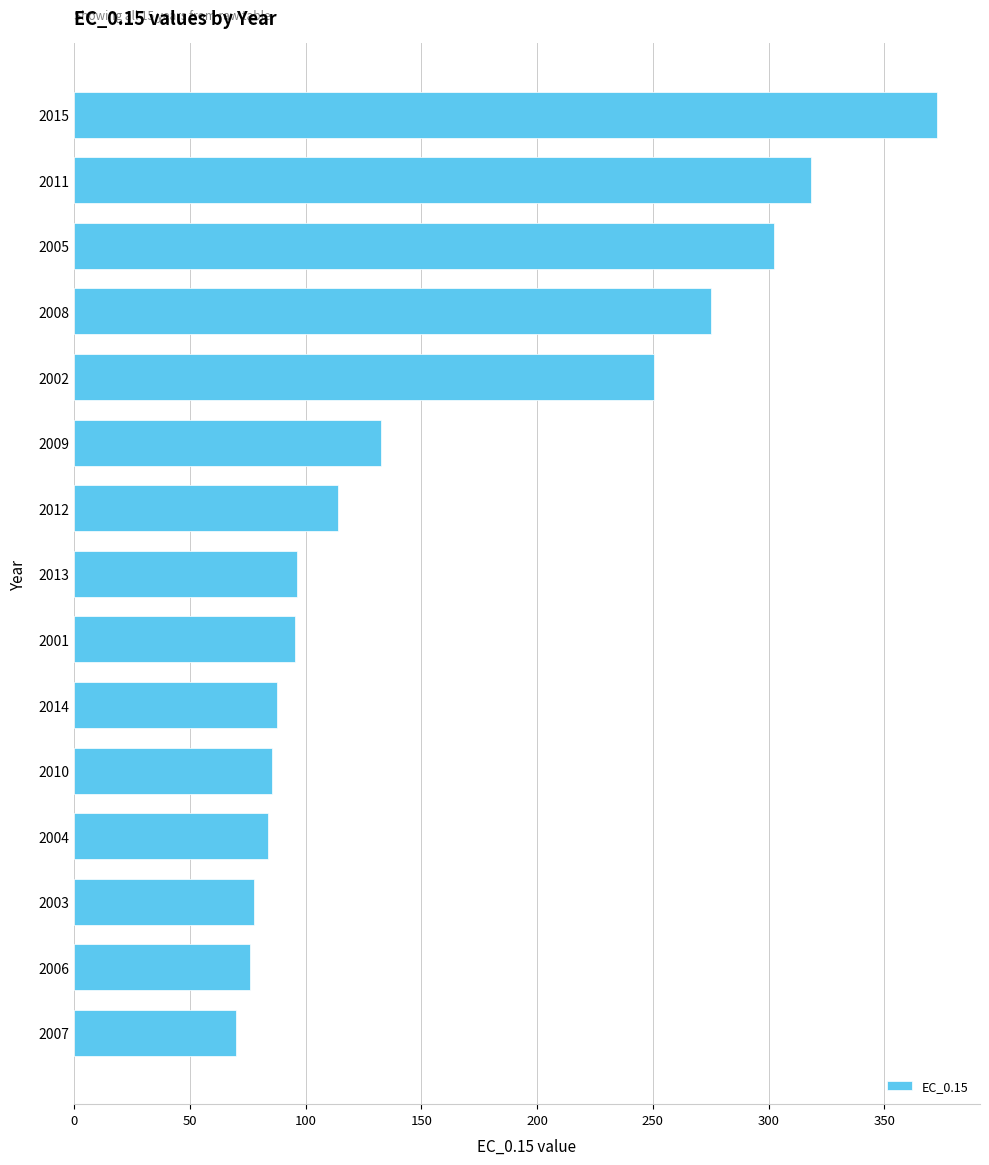

Does the chart contain stacked bars?

No